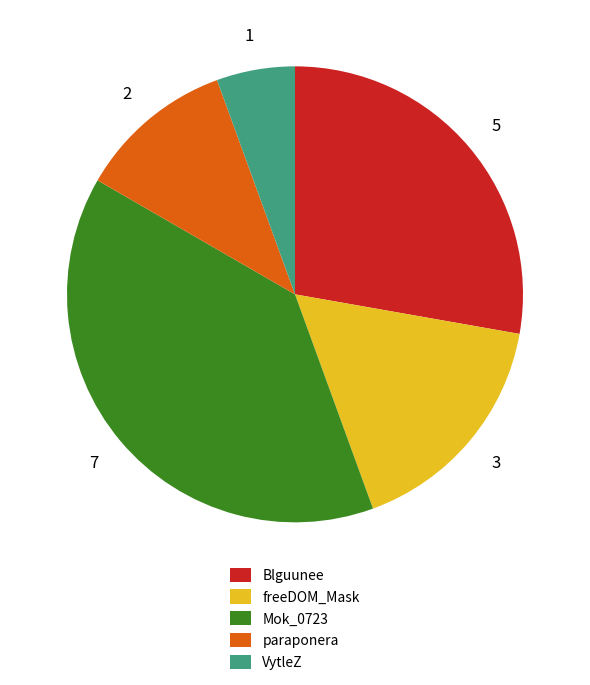

What is the ratio of the value at Blguunee to the value at VytleZ?

5.0